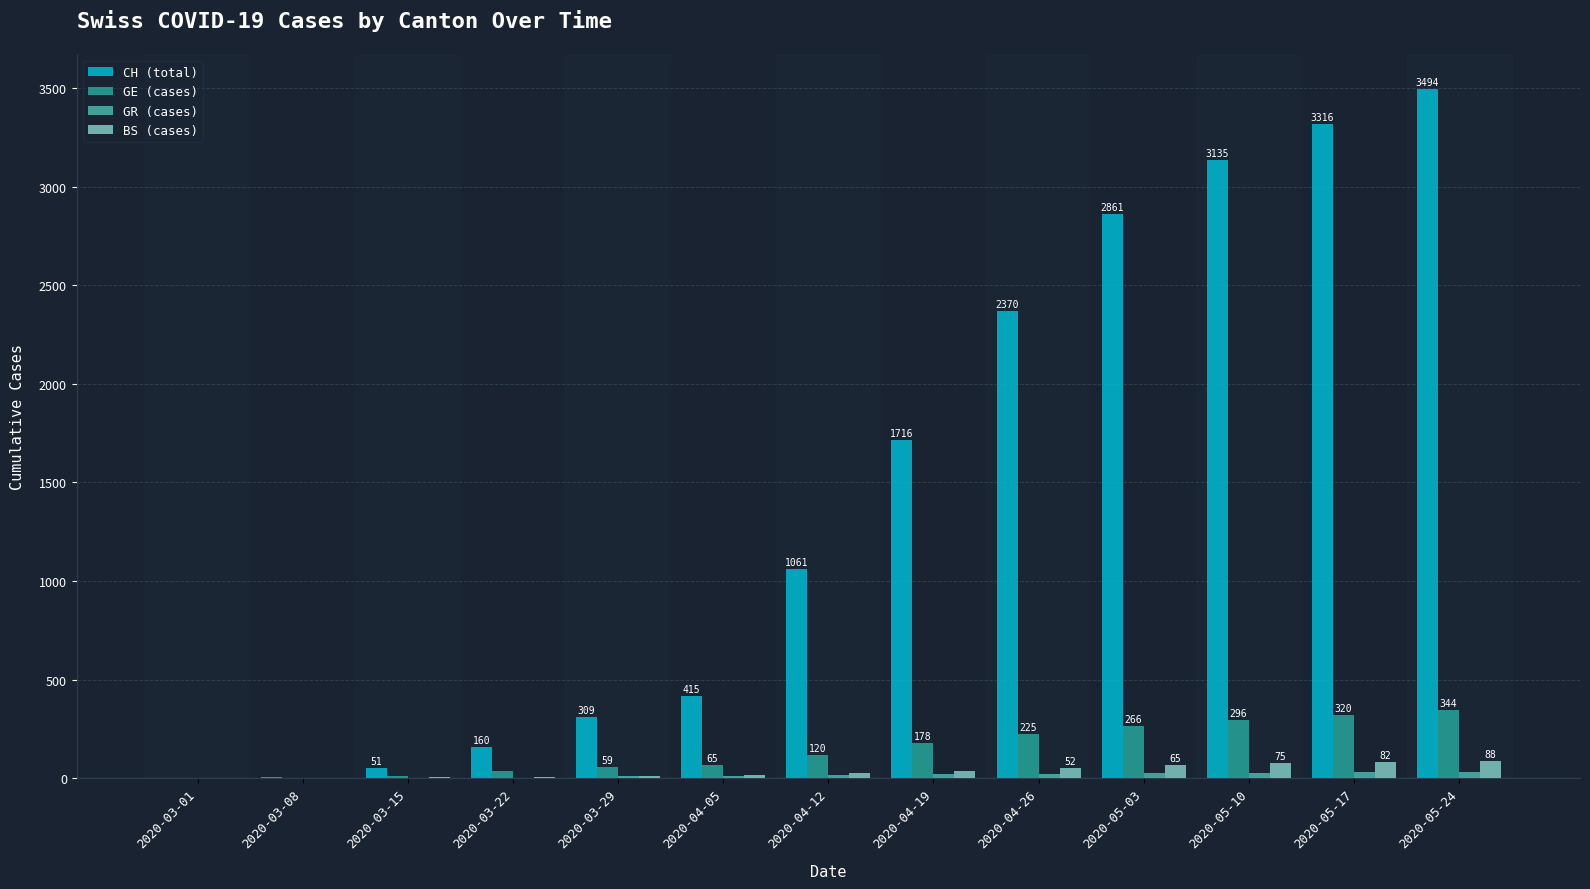

Is it true that GE (cases) equals 296 at 2020-05-10?

True